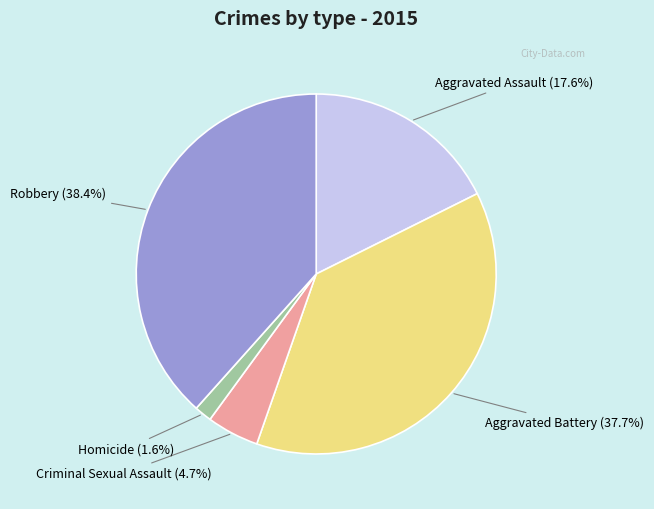

Is there a majority slice in this chart?

No